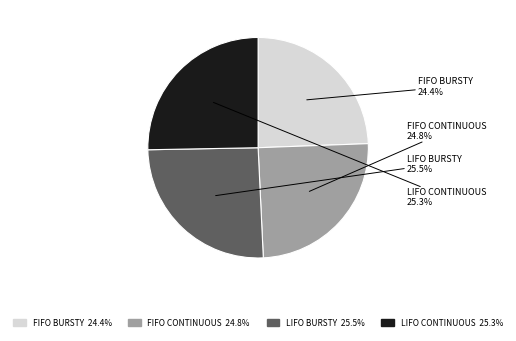

Which has a higher value, FIFO BURSTY or LIFO CONTINUOUS?

LIFO CONTINUOUS